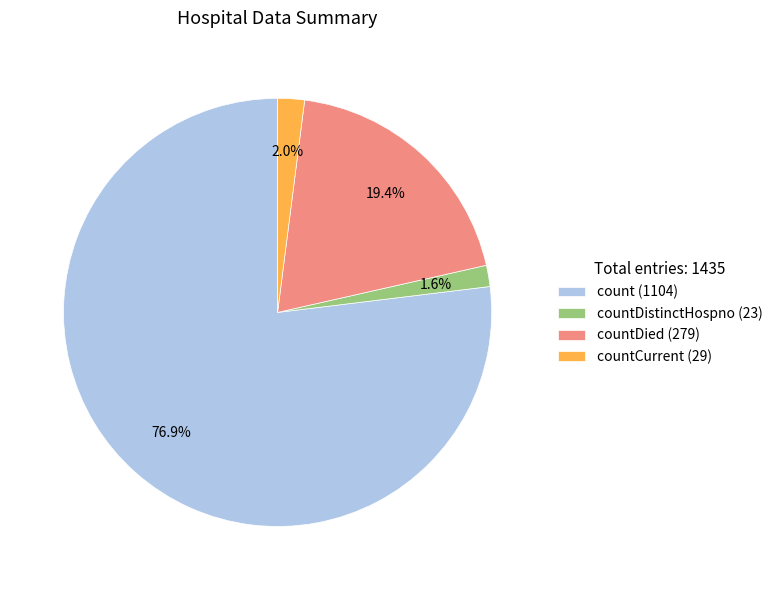

What is the largest slice in the pie chart?

count (1104)